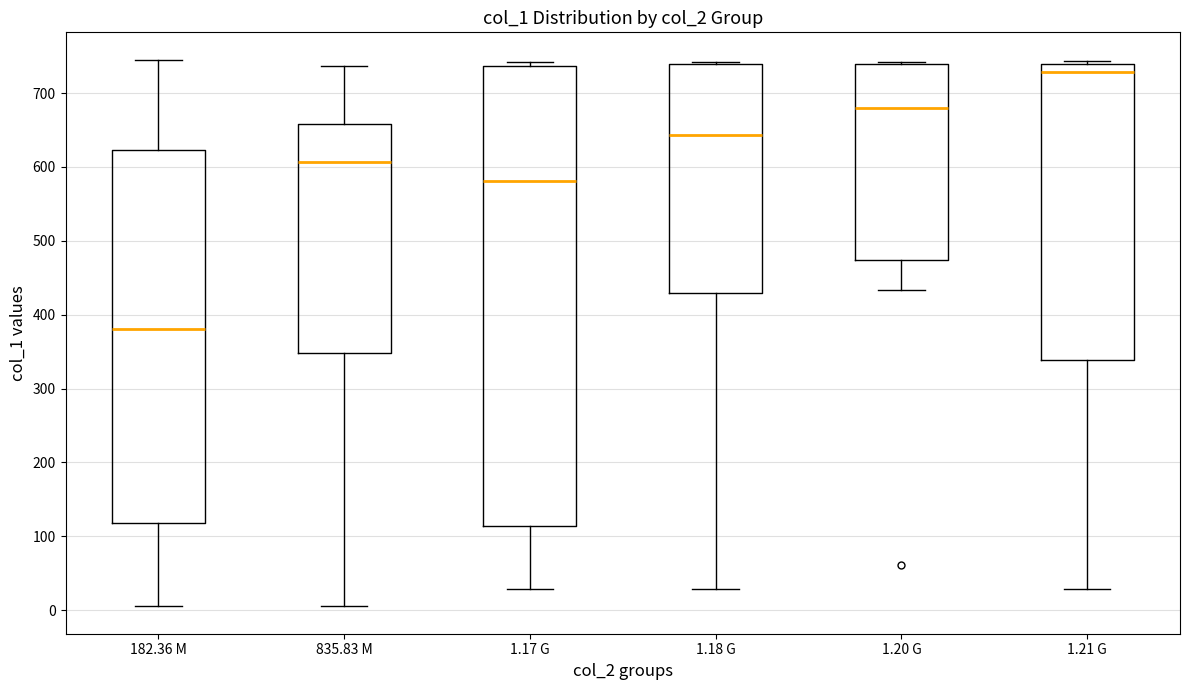

Comparing the boxes themselves (not the whiskers), which one is the tallest?

1.17 G